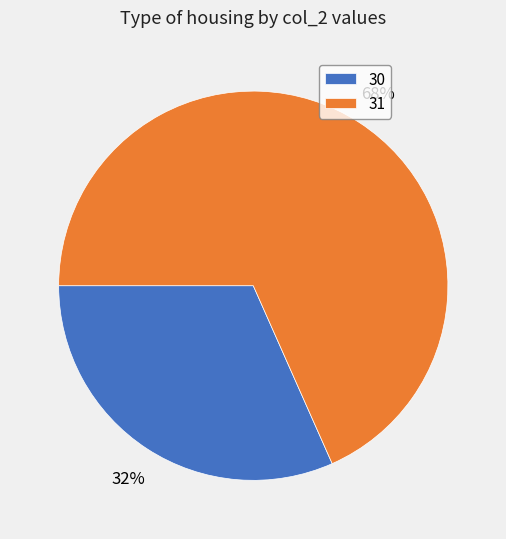

How many slices are in this pie chart?

2